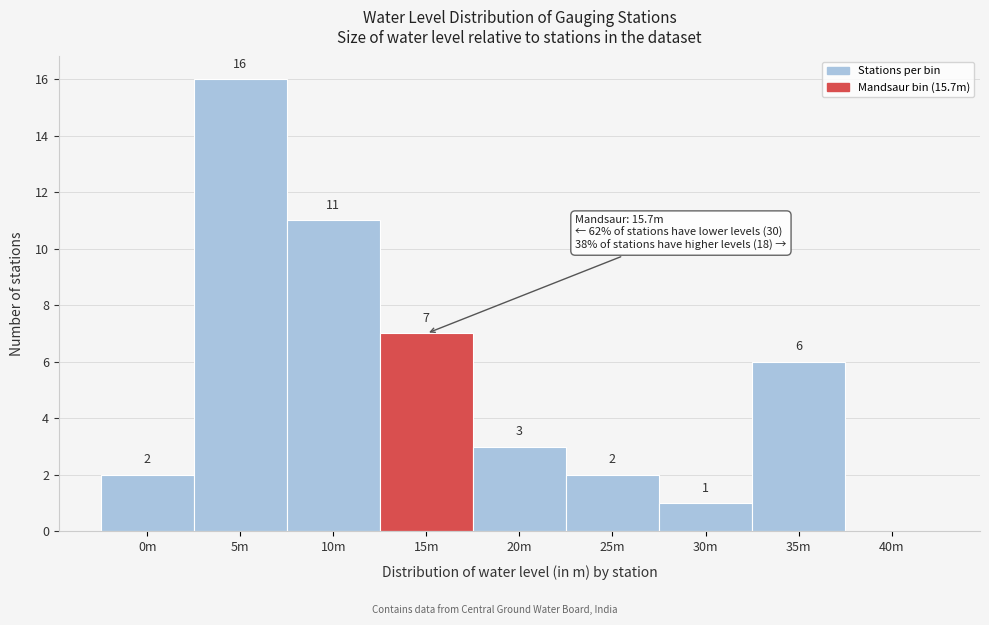

Reading left to right, list all the values displayed in this chart.

0m=2	5m=16	10m=11	15m=7	20m=3	25m=2	30m=1	35m=6	40m=0